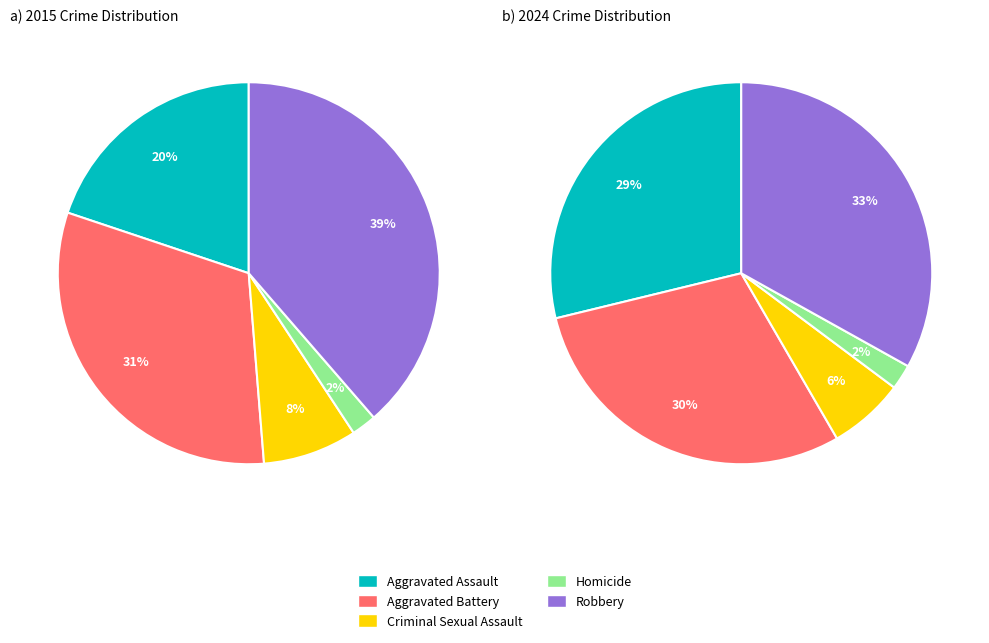

Which category has the smallest portion of the pie?

Homicide